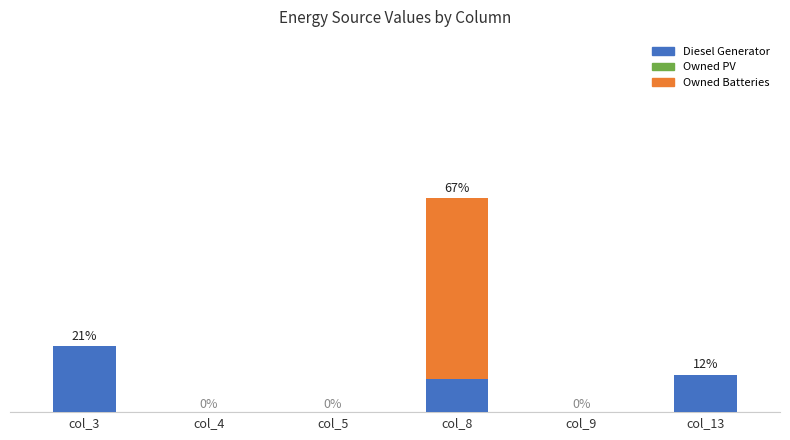

At which category is the sum across all series the highest?

col_8